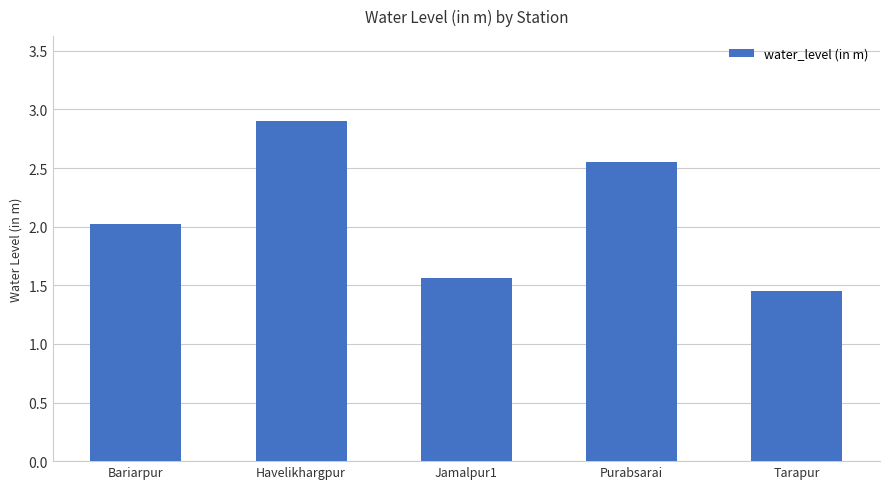

What is the greatest value displayed?

2.9